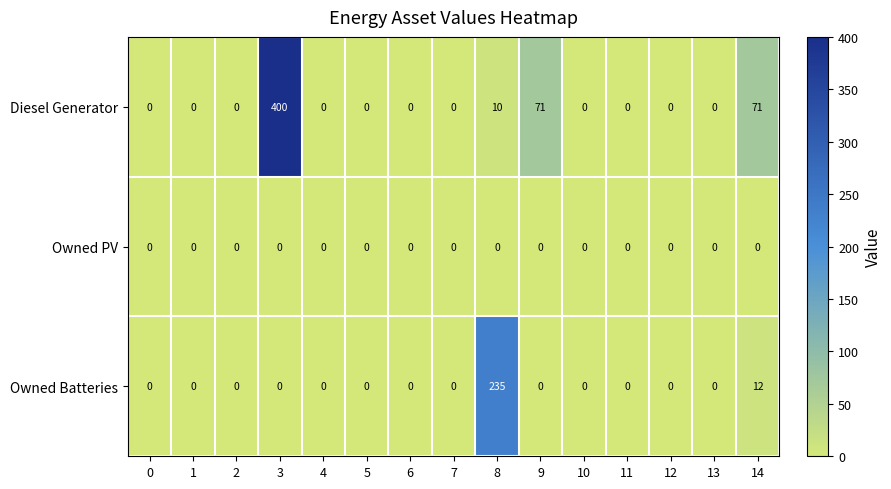

True or false: Owned Batteries has a value of 74 at 12.

False